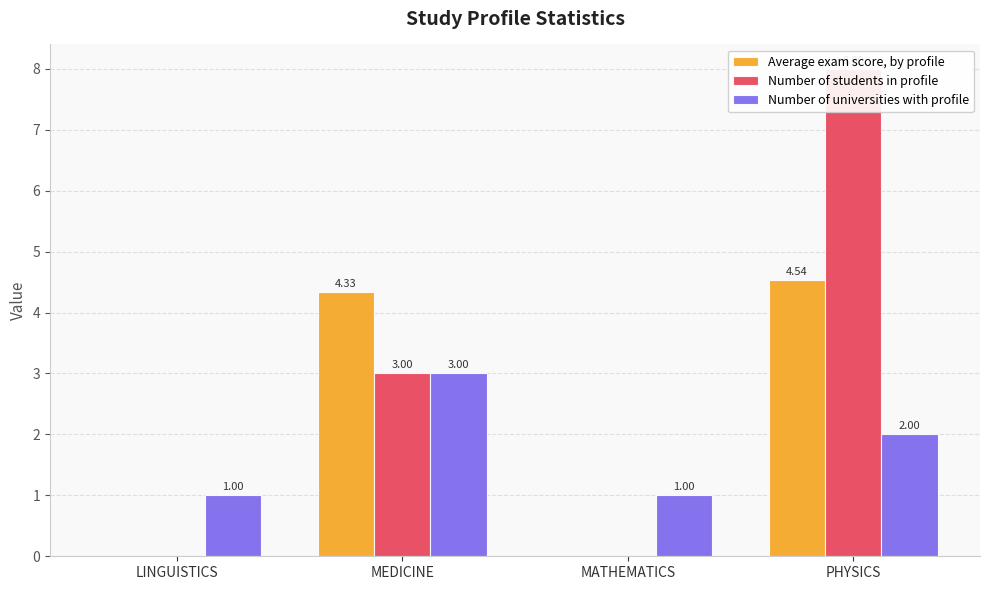

Which label corresponds to the largest value in the chart?

PHYSICS